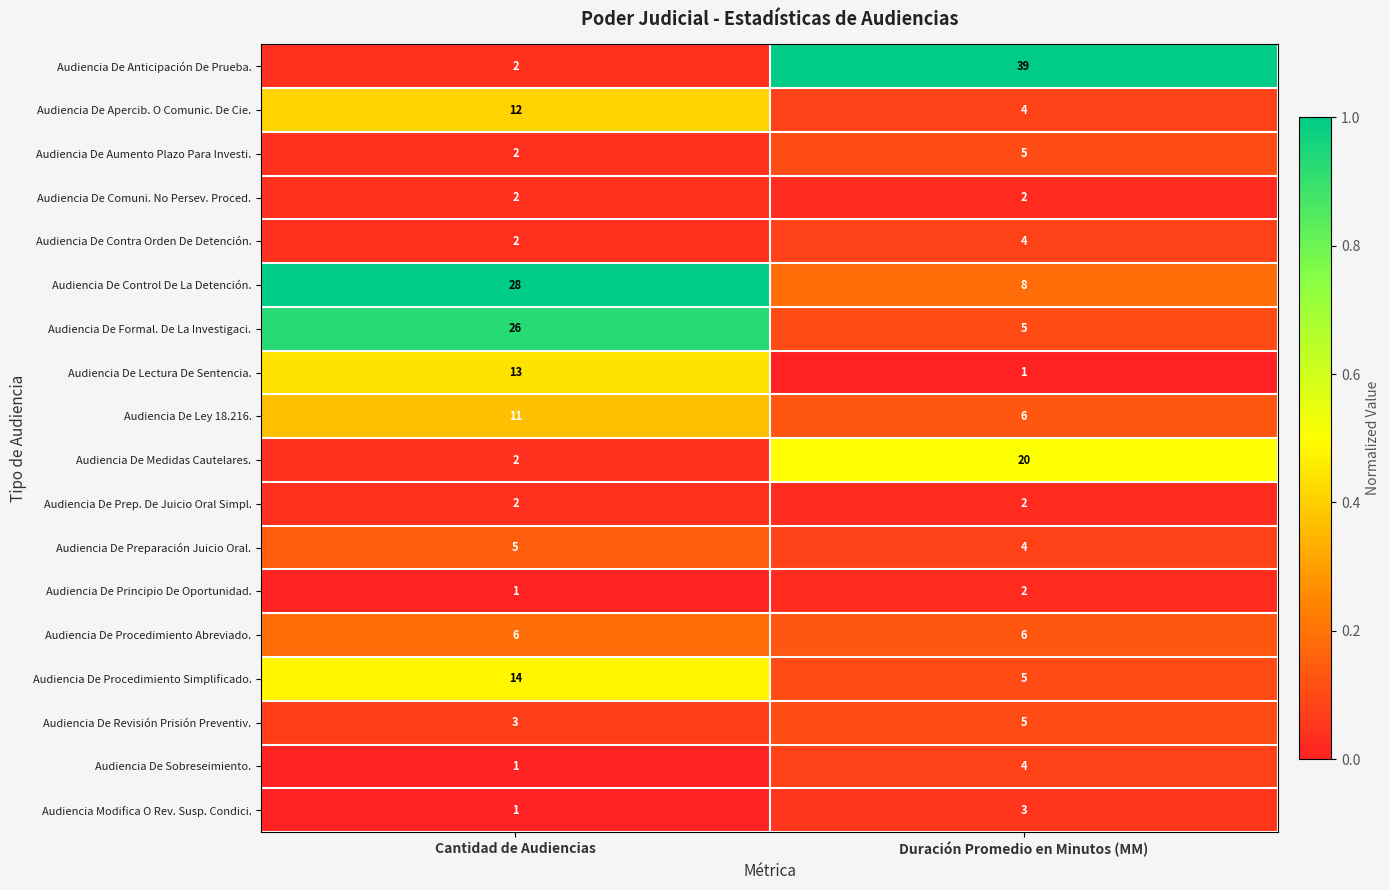

True or false: Audiencia De Revisión Prisión Preventiv. has a value of 2 at Duración Promedio en Minutos (MM).

False